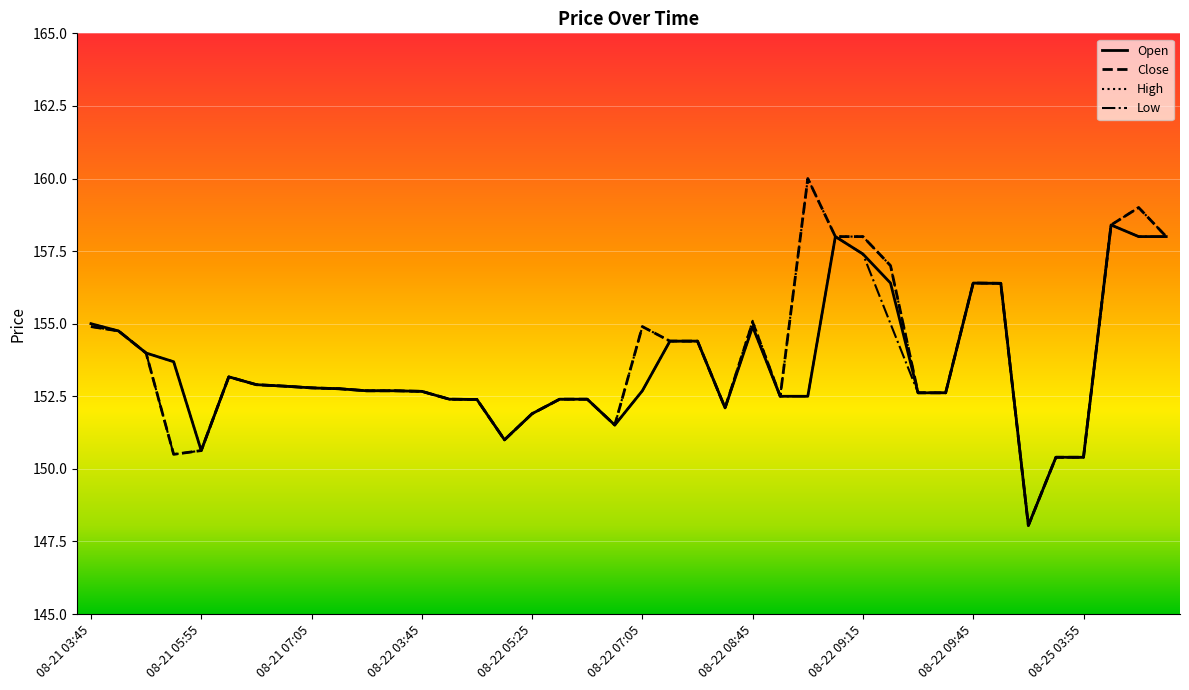

What is the lowest value of the Low series?

148.1